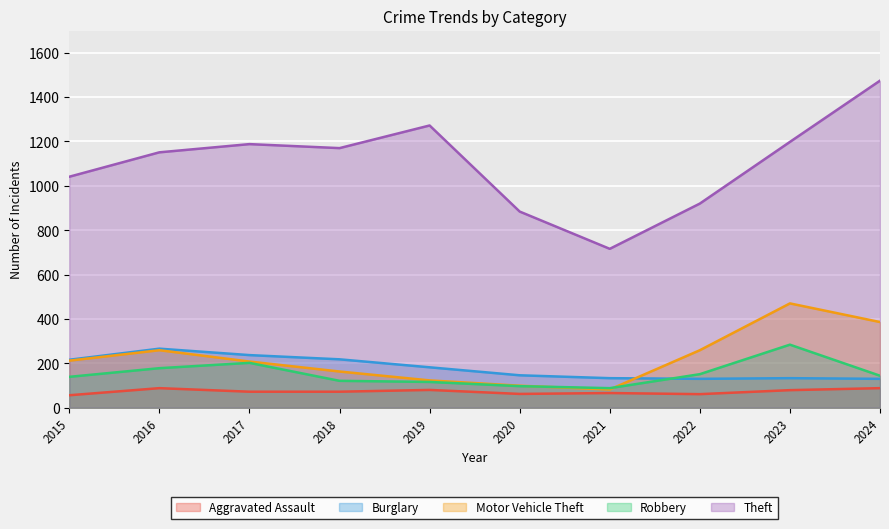

Where is the first local minimum for Burglary?

2022